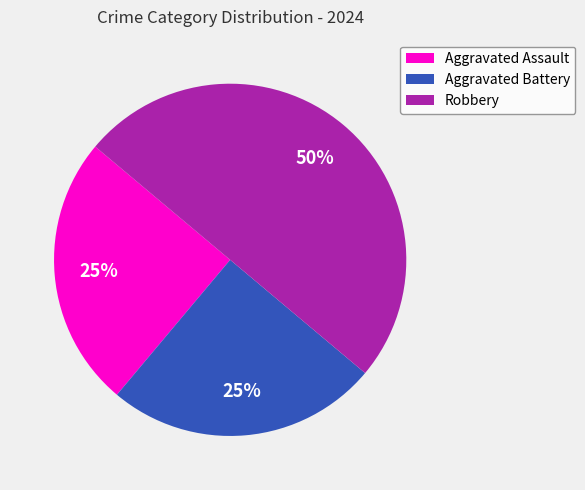

Do Aggravated Battery and Robbery together represent more than half of the pie?

Yes